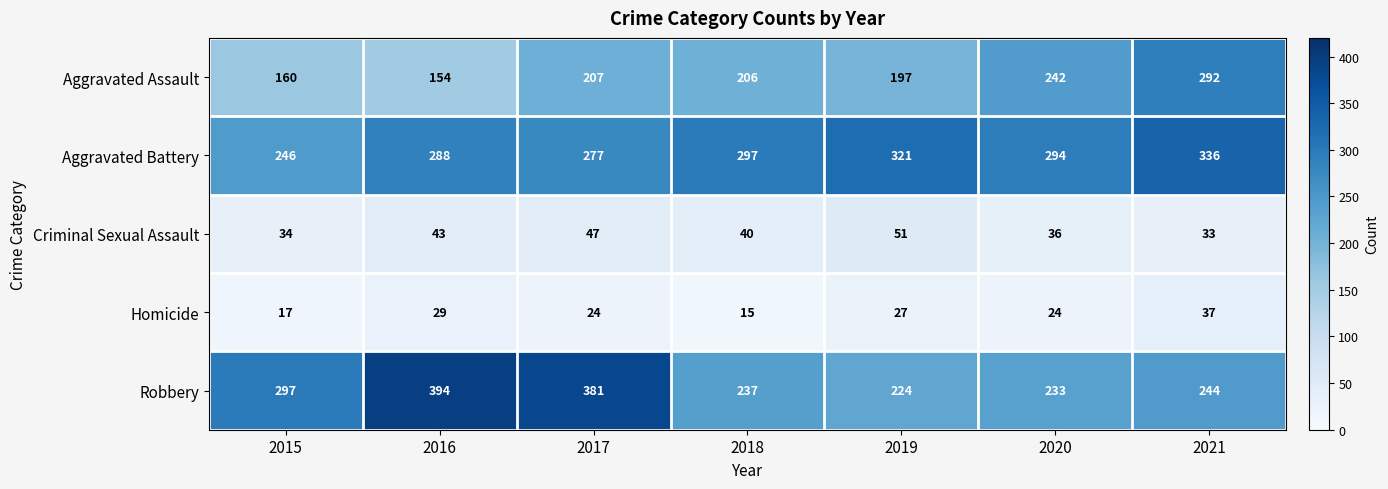

How many data points does each series have?

7